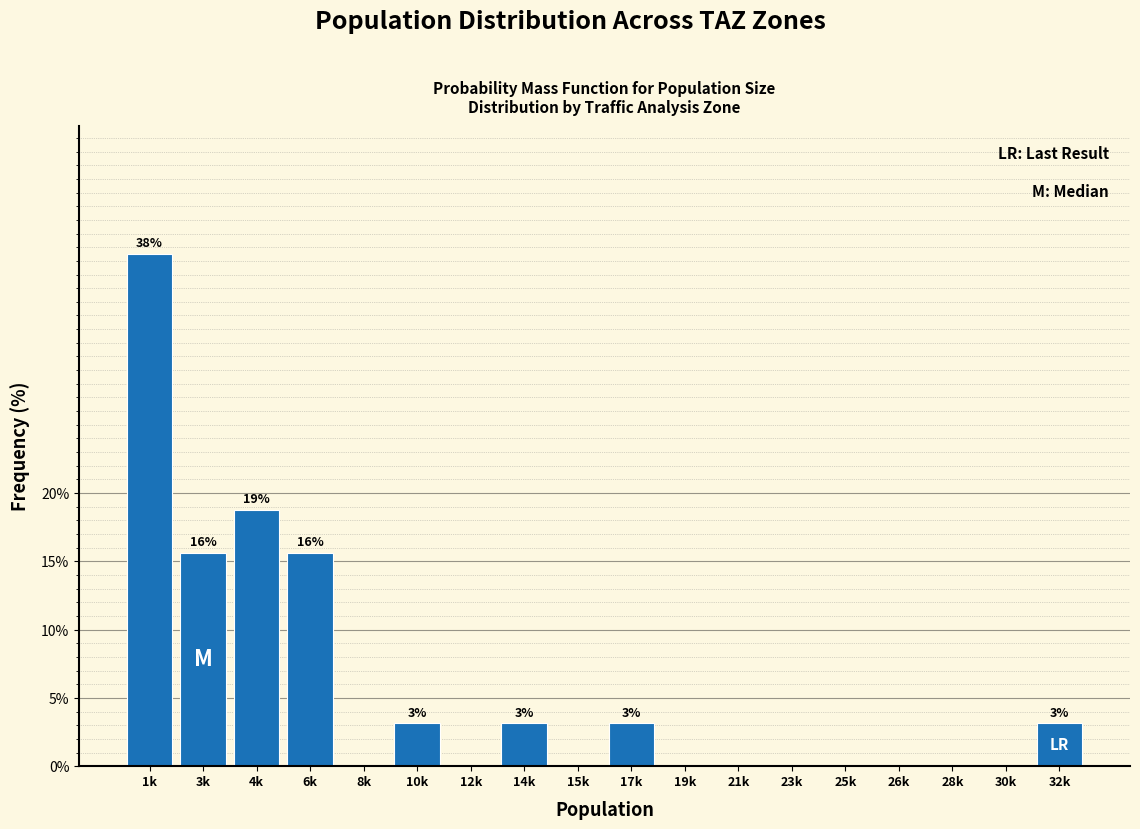

Reading left to right, list all the values displayed in this chart.

1k=37.5	3k=15.6	4k=18.8	6k=15.6	8k=0.0	10k=3.1	12k=0.0	14k=3.1	15k=0.0	17k=3.1	19k=0.0	21k=0.0	23k=0.0	25k=0.0	26k=0.0	28k=0.0	30k=0.0	32k=3.1